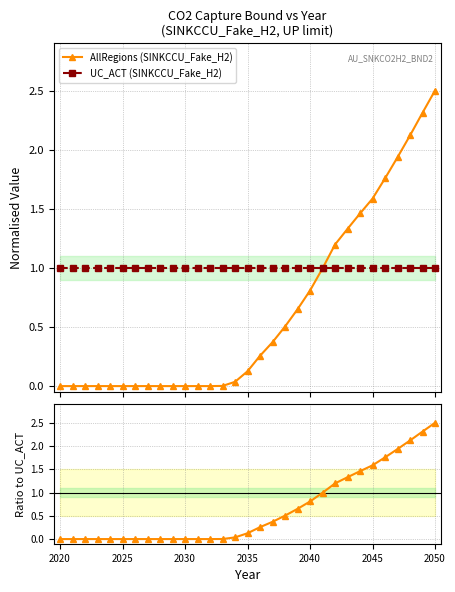

At which category does the chart reach its minimum across all series?

2020